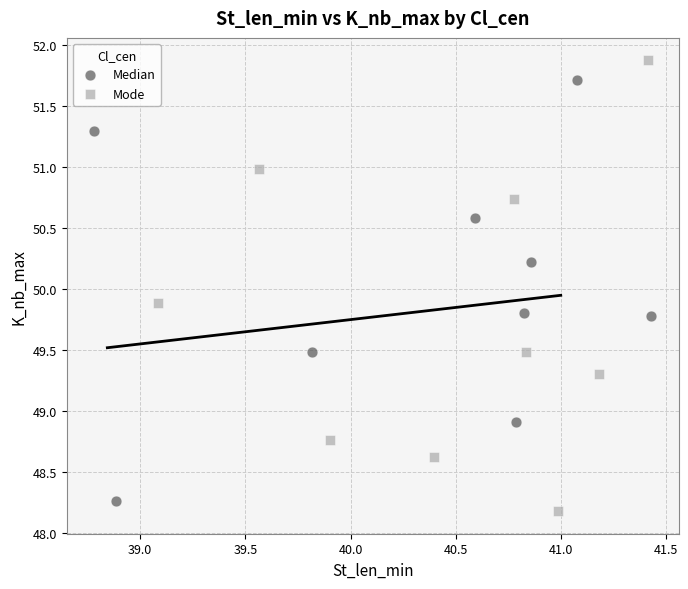

Which series reaches the maximum Y coordinate?

Mode